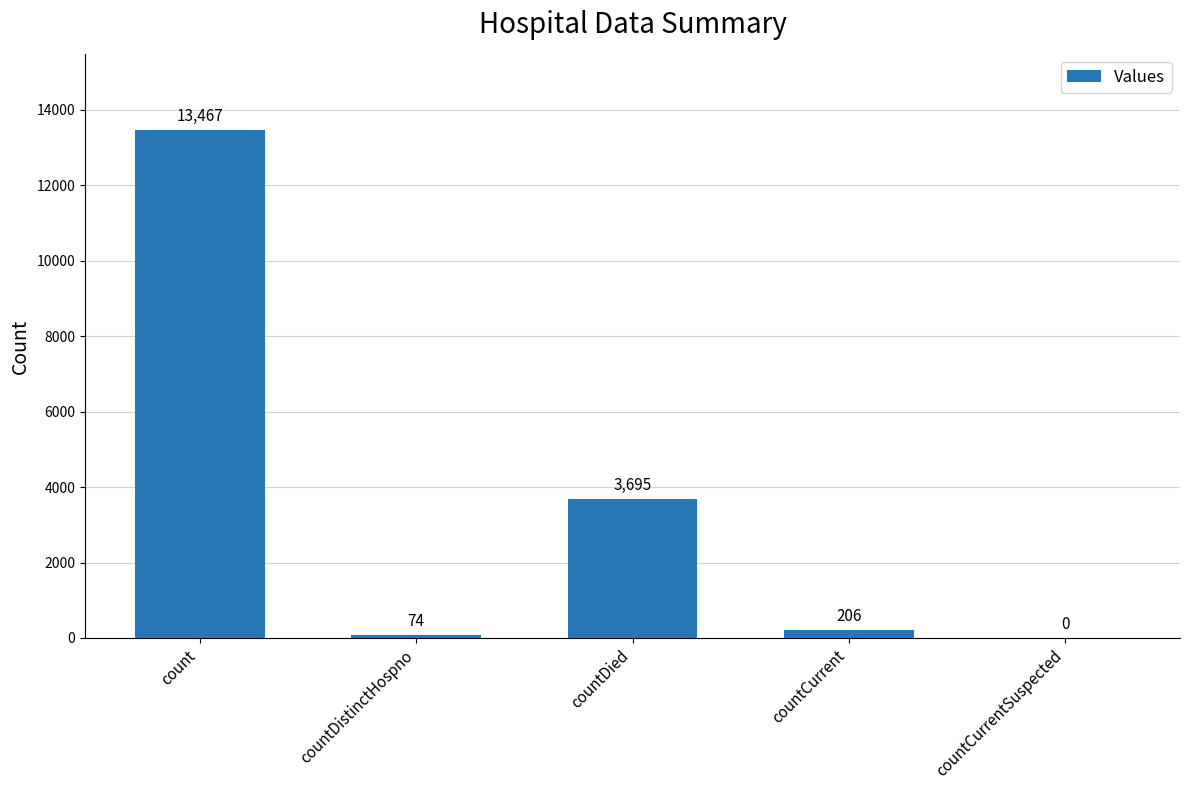

What is the change in value from countDied to countCurrentSuspected?

-3695